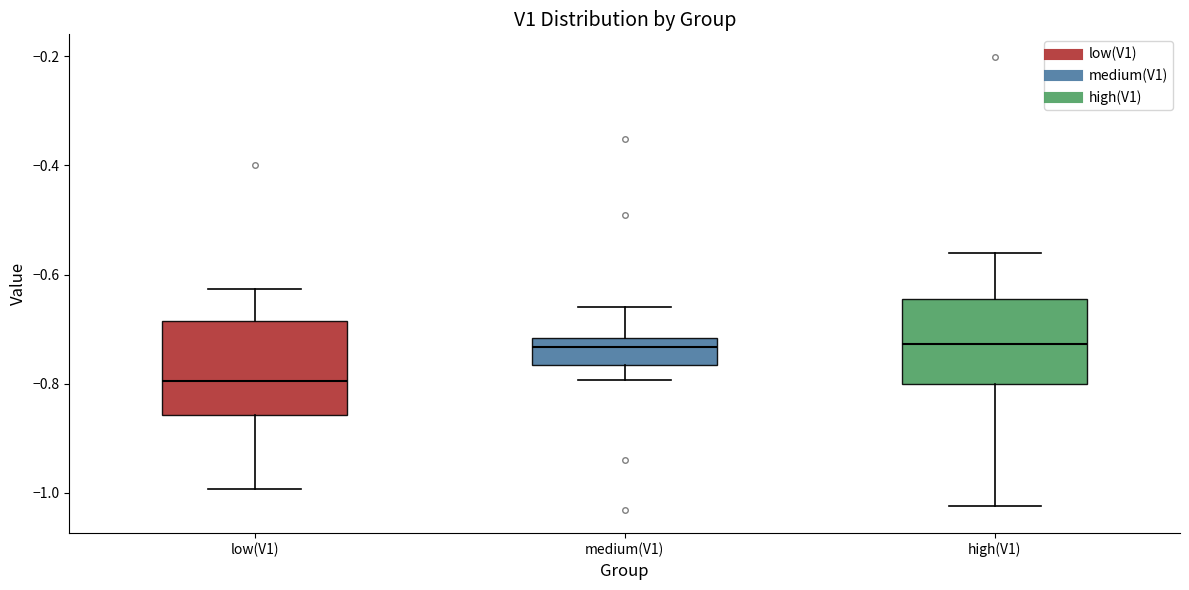

Reading left to right, read every box against the y-axis: the position of its median line, the range the box covers, and the ends of its whiskers. The values are not printed on the chart, so give them approximately, as read against the axis.

low(V1): median -0.80, box -0.86 to -0.68, whiskers -1.00 to -0.62
medium(V1): median -0.74, box -0.76 to -0.72, whiskers -0.80 to -0.66
high(V1): median -0.72, box -0.80 to -0.64, whiskers -1.02 to -0.56